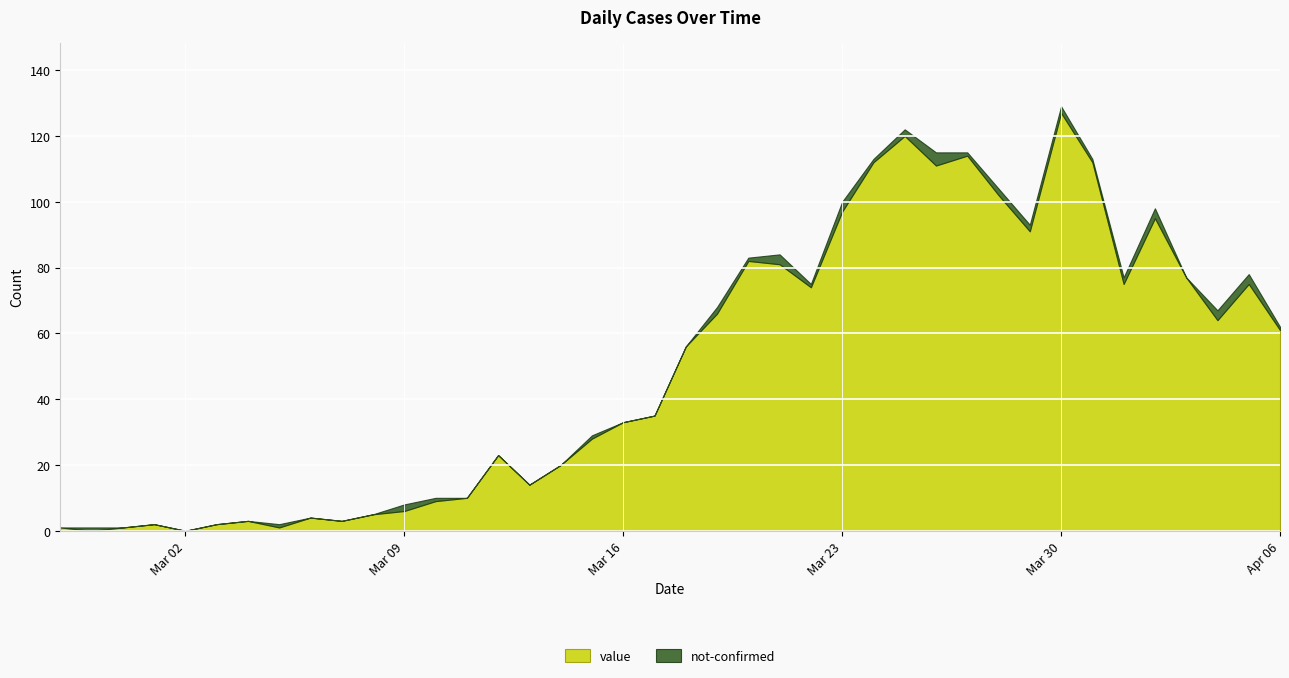

Reading left to right, extract all data points from this chart.

value: 2020-02-27=1	2020-02-28=0	2020-02-29=1	2020-03-01=2	2020-03-02=0	2020-03-03=2	2020-03-04=3	2020-03-05=1	2020-03-06=4	2020-03-07=3	2020-03-08=5	2020-03-09=6	2020-03-10=9	2020-03-11=10	2020-03-12=23	2020-03-13=14	2020-03-14=20	2020-03-15=28	2020-03-16=33	2020-03-17=35	2020-03-18=56	2020-03-19=66	2020-03-20=82	2020-03-21=81	2020-03-22=74	2020-03-23=97	2020-03-24=112	2020-03-25=120	2020-03-26=111	2020-03-27=114	2020-03-28=102	2020-03-29=91	2020-03-30=127	2020-03-31=112	2020-04-01=75	2020-04-02=95	2020-04-03=77	2020-04-04=64	2020-04-05=75	2020-04-06=61
not-confirmed: 2020-02-27=0	2020-02-28=1	2020-02-29=0	2020-03-01=0	2020-03-02=0	2020-03-03=0	2020-03-04=0	2020-03-05=1	2020-03-06=0	2020-03-07=0	2020-03-08=0	2020-03-09=2	2020-03-10=1	2020-03-11=0	2020-03-12=0	2020-03-13=0	2020-03-14=0	2020-03-15=1	2020-03-16=0	2020-03-17=0	2020-03-18=0	2020-03-19=2	2020-03-20=1	2020-03-21=3	2020-03-22=1	2020-03-23=3	2020-03-24=1	2020-03-25=2	2020-03-26=4	2020-03-27=1	2020-03-28=2	2020-03-29=2	2020-03-30=2	2020-03-31=1	2020-04-01=2	2020-04-02=3	2020-04-03=0	2020-04-04=3	2020-04-05=3	2020-04-06=1